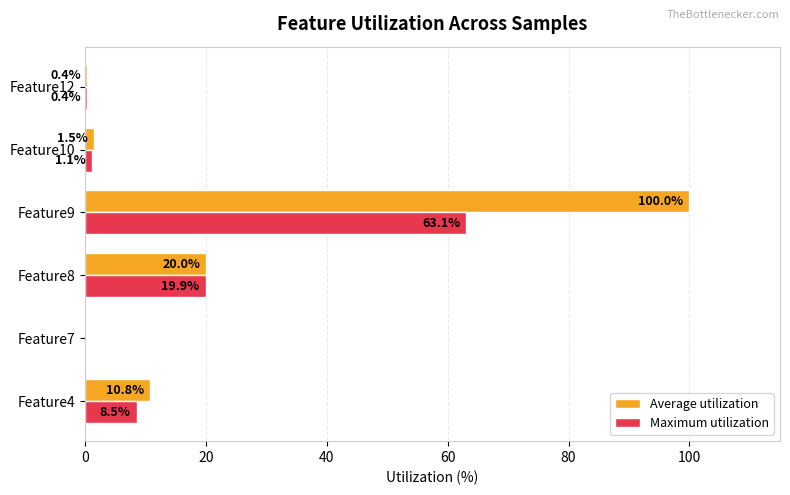

How many data points does each series have?

6